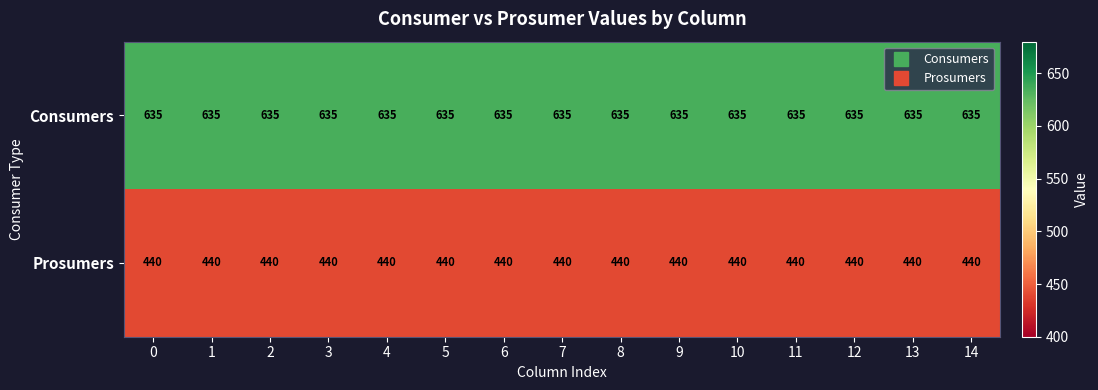

List the series in order of their overall mean, lowest first.

Prosumers, Consumers